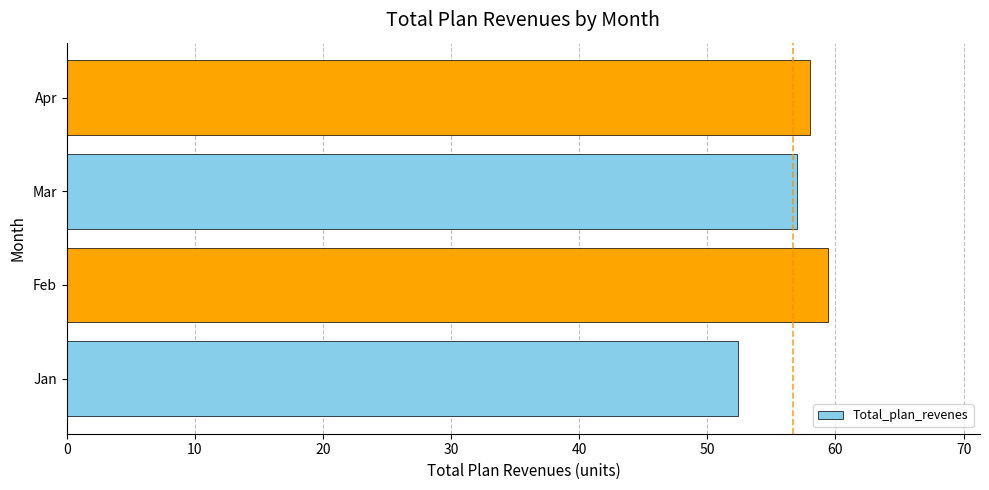

Approximately how many times larger is the value at Feb compared to Jan?

1.1